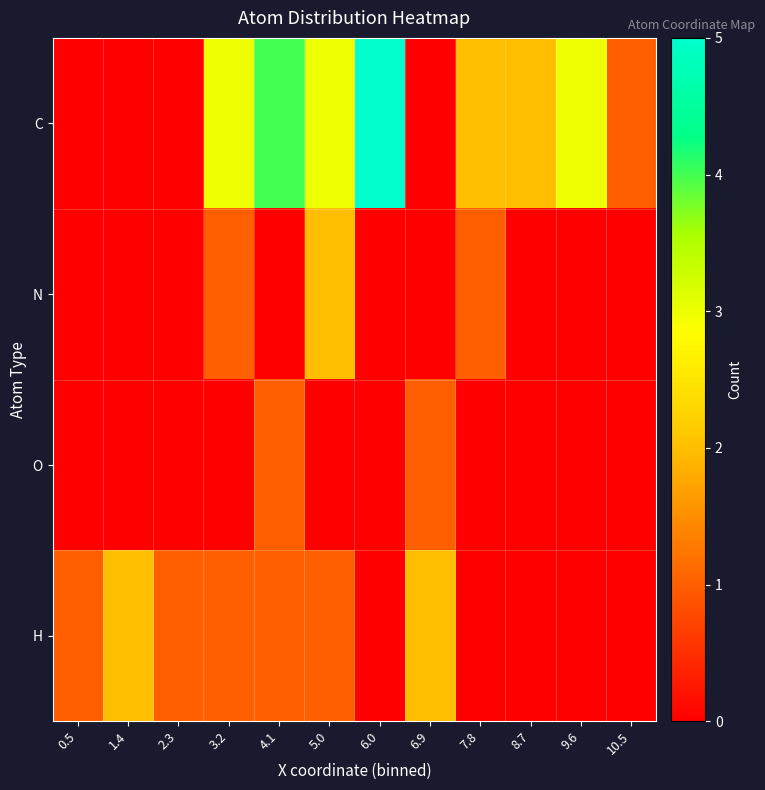

Reading left to right, what are all the values shown in this chart?

C: 0.5=0	1.4=0	2.3=0	3.2=3	4.1=4	5.0=3	6.0=5	6.9=0	7.8=2	8.7=2	9.6=3	10.5=1
N: 0.5=0	1.4=0	2.3=0	3.2=1	4.1=0	5.0=2	6.0=0	6.9=0	7.8=1	8.7=0	9.6=0	10.5=0
O: 0.5=0	1.4=0	2.3=0	3.2=0	4.1=1	5.0=0	6.0=0	6.9=1	7.8=0	8.7=0	9.6=0	10.5=0
H: 0.5=1	1.4=2	2.3=1	3.2=1	4.1=1	5.0=1	6.0=0	6.9=2	7.8=0	8.7=0	9.6=0	10.5=0